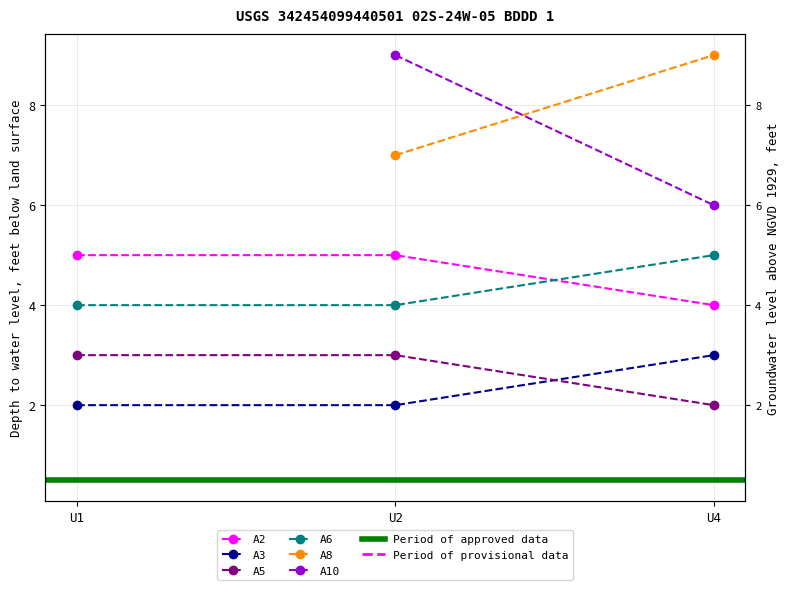

At which category is the sum across all series the highest?

U1